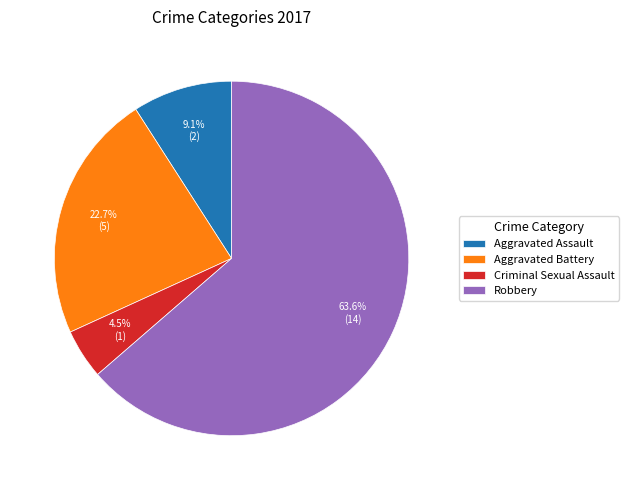

Which slice is the smallest?

Criminal Sexual Assault